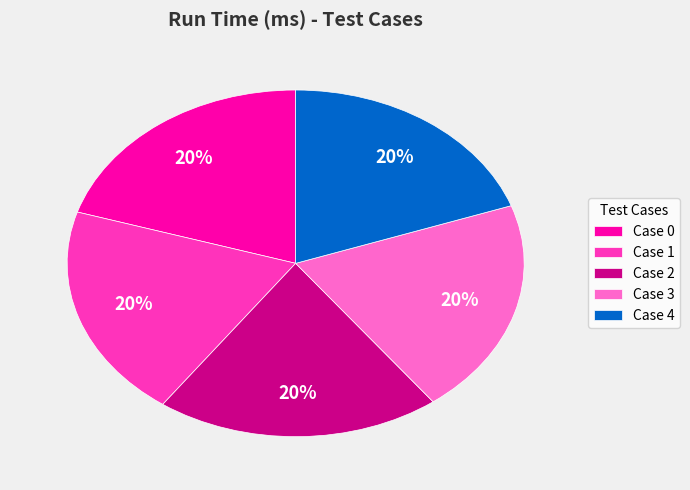

To the nearest percent, what is the average slice percentage?

20%